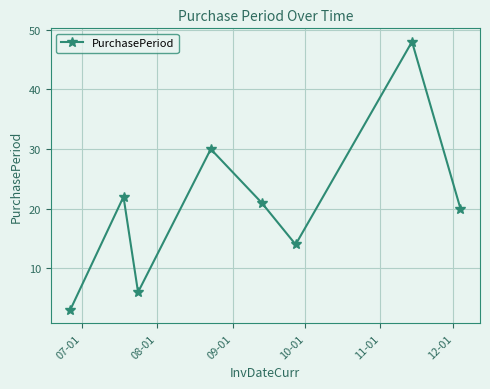

What is the difference between the maximum and minimum values?

45